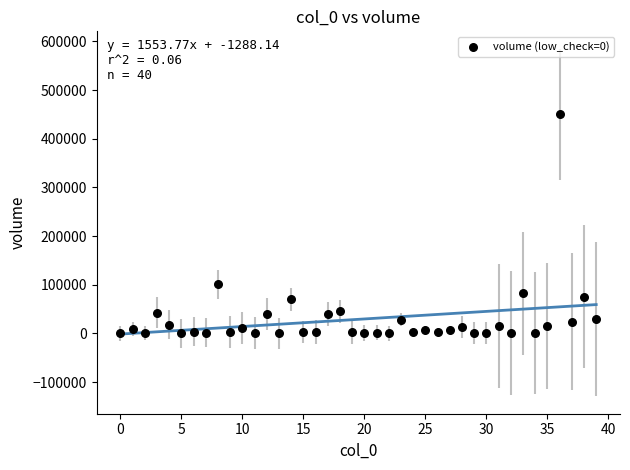

What Y value in the scatter plot is closest to 225084?

100740.2